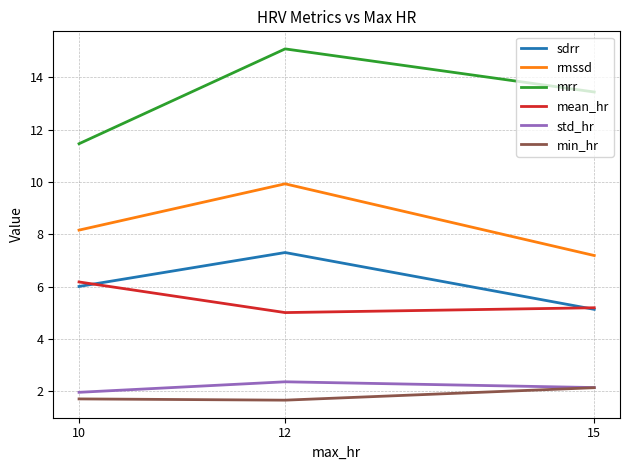

What is the difference between the second highest and minimum values in the sdrr series?

0.9